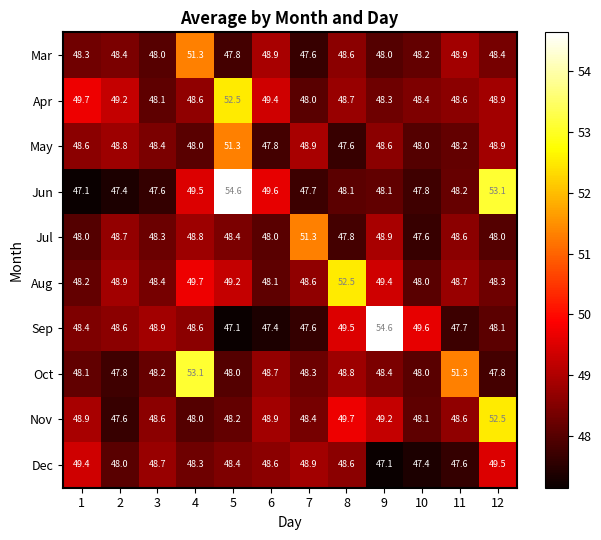

What is the spread (max minus min) of values at 3?

1.3